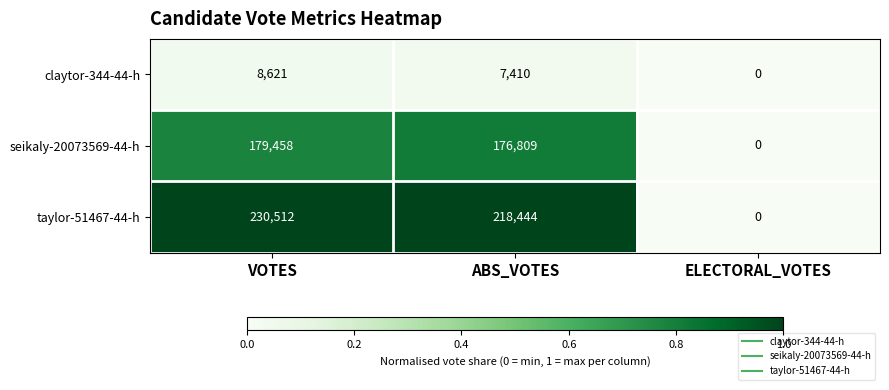

Reading left to right, transcribe all the data shown in this chart.

claytor-344-44-h: 8621	7410	0
seikaly-20073569-44-h: 179458	176809	0
taylor-51467-44-h: 230512	218444	0